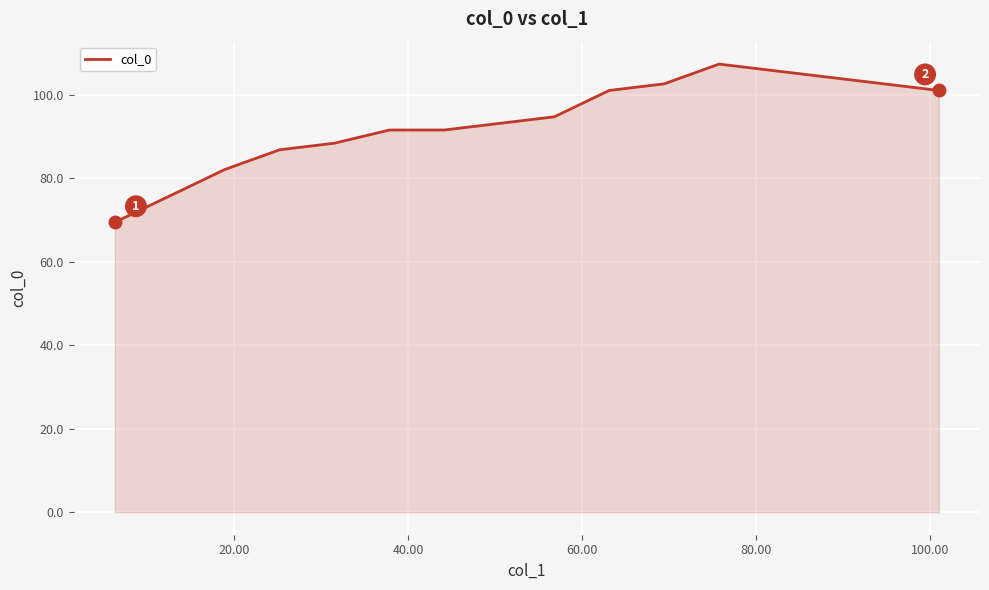

What is the difference between the maximum and minimum values?

37.9